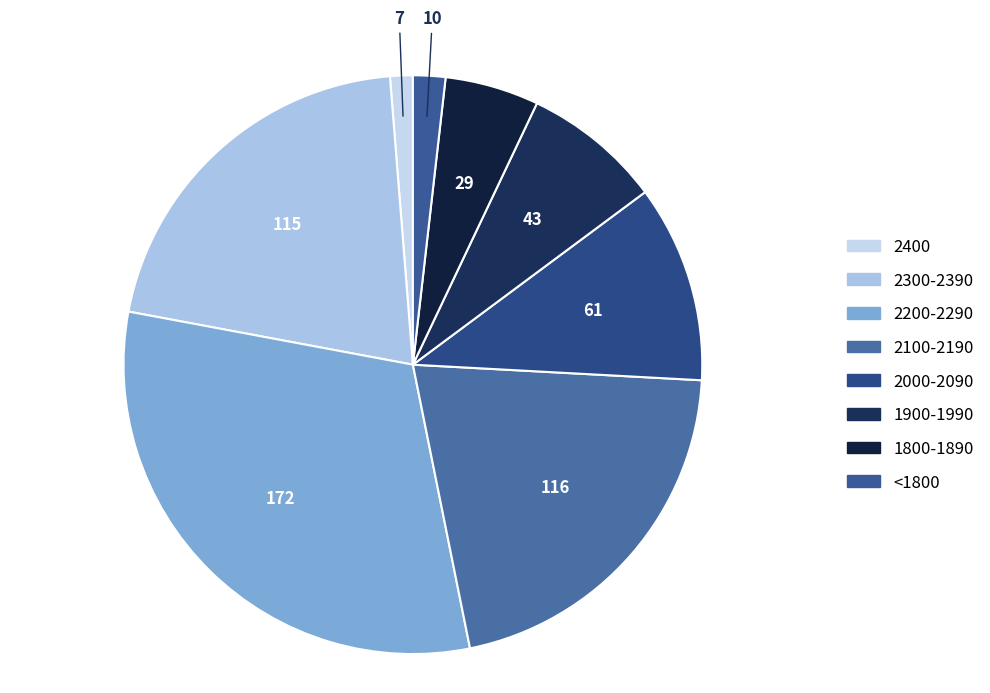

Does <1800 represent more than half of the total?

No